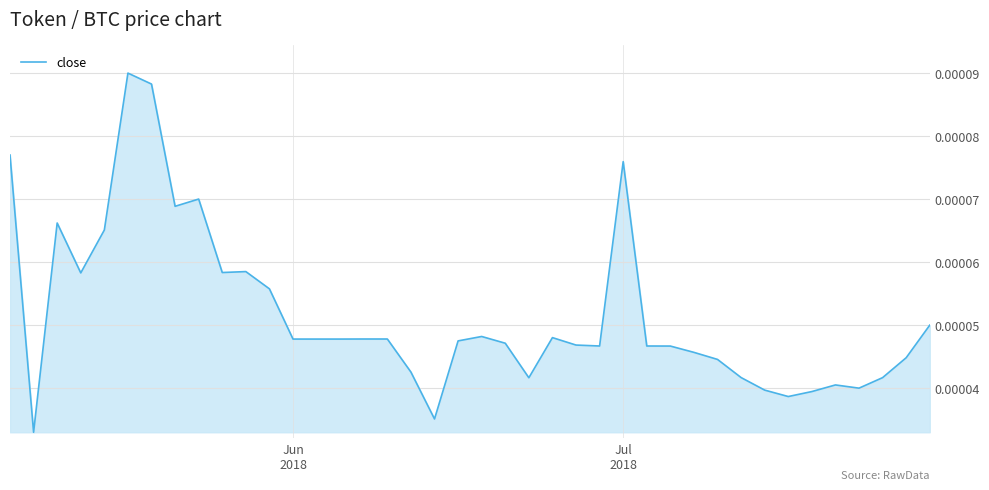

How many points are higher than both their immediate neighbors (excluding endpoints)?

8